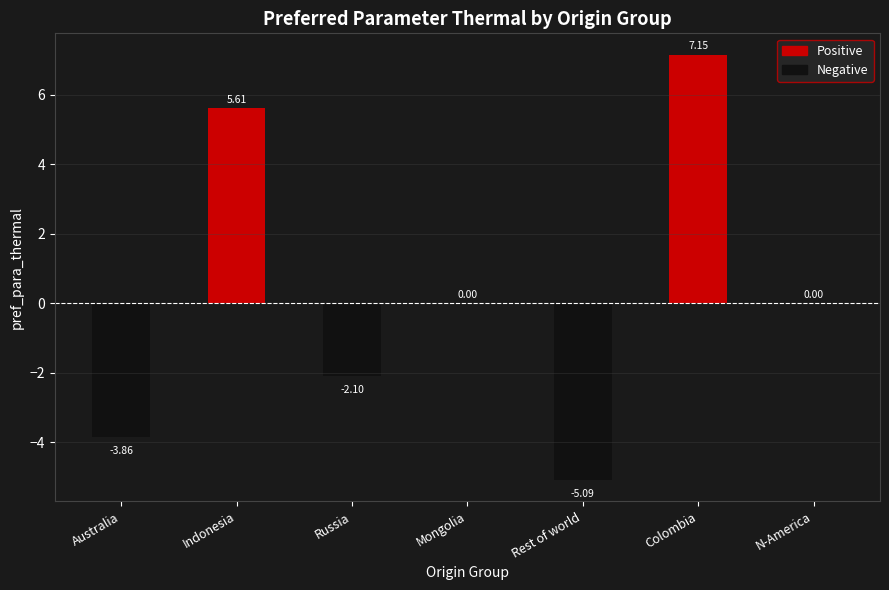

What is the change in value from Indonesia to Mongolia?

-5.6